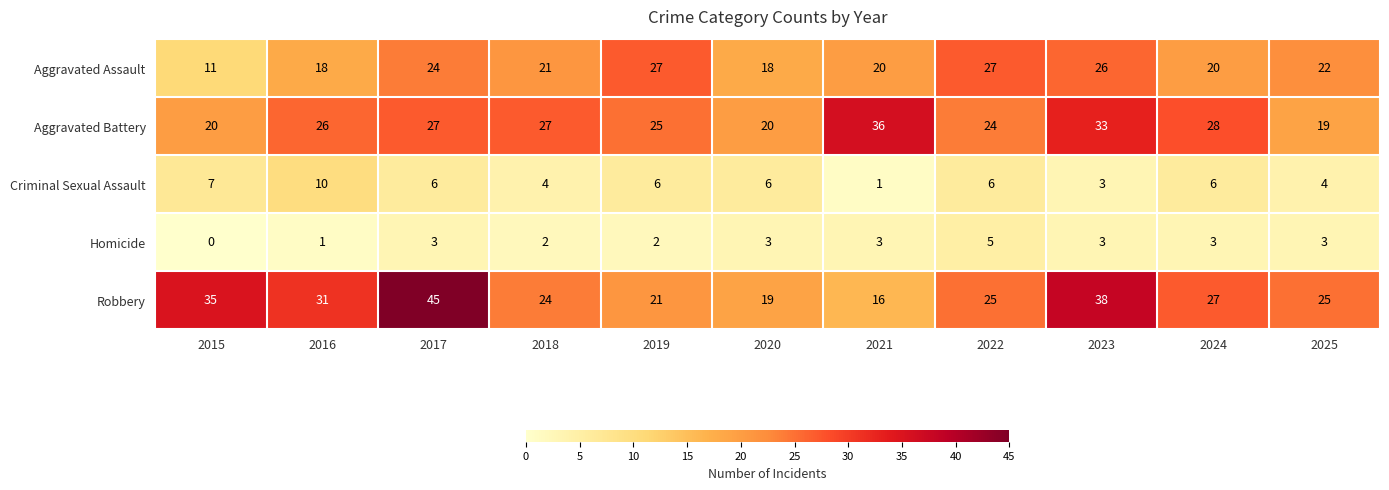

Which series has the largest total across all categories?

Robbery